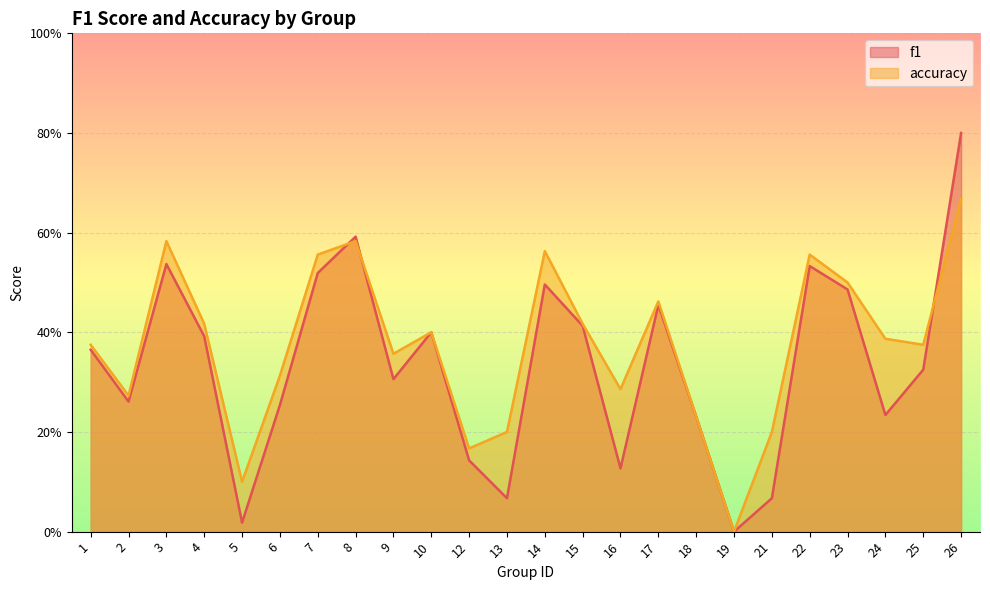

What value does the f1 series have at 24?

0.2